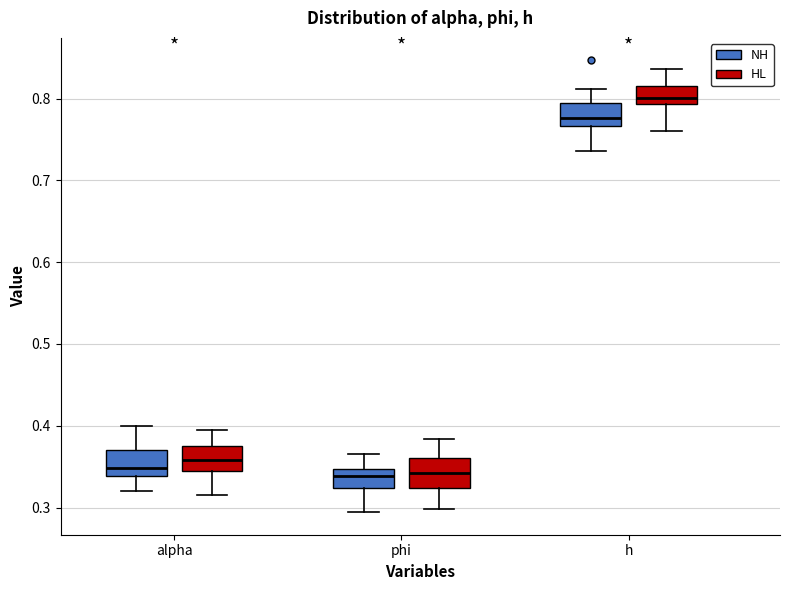

Which box's median line is the highest?

h (HL)